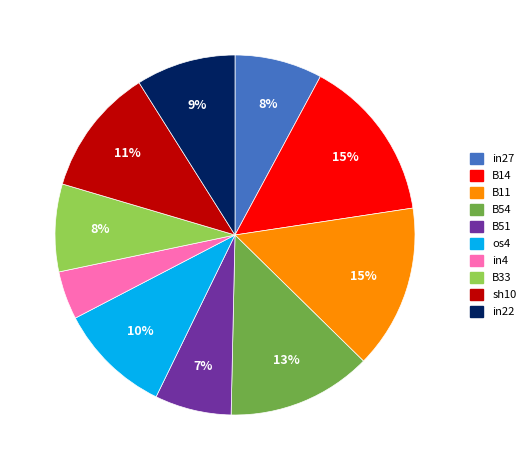

Is it true that B33 is 8% of the pie?

True